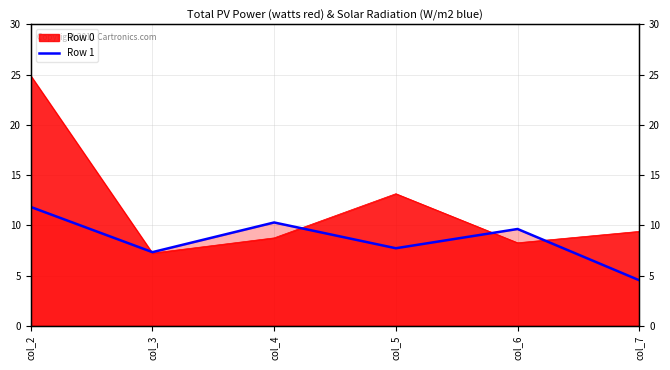

Reading left to right, extract all data points from this chart.

col_2=11.8	col_3=7.3	col_4=10.3	col_5=7.7	col_6=9.6	col_7=4.5